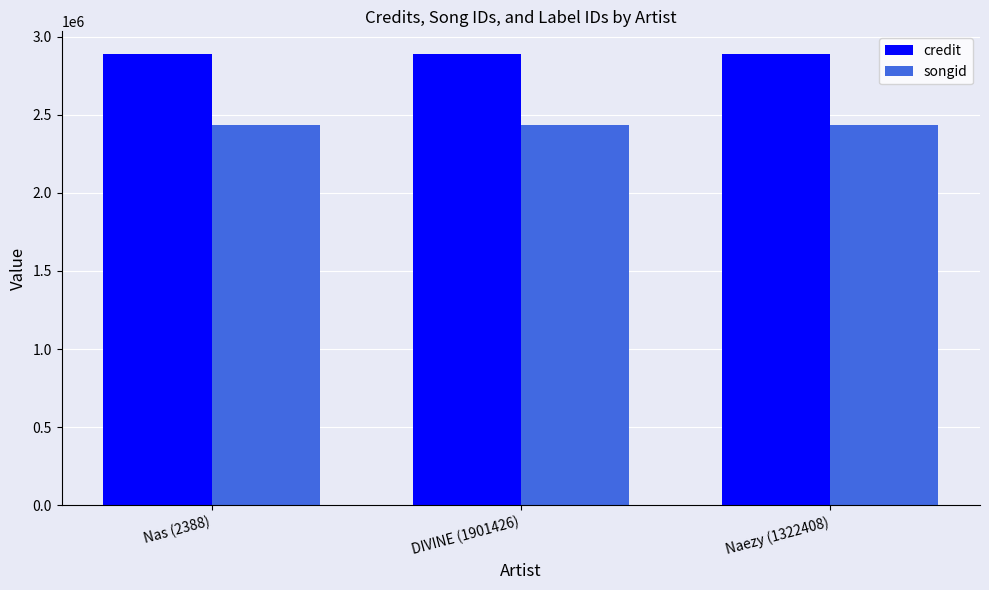

What is the spread (max minus min) of values at Naezy (1322408)?

453601